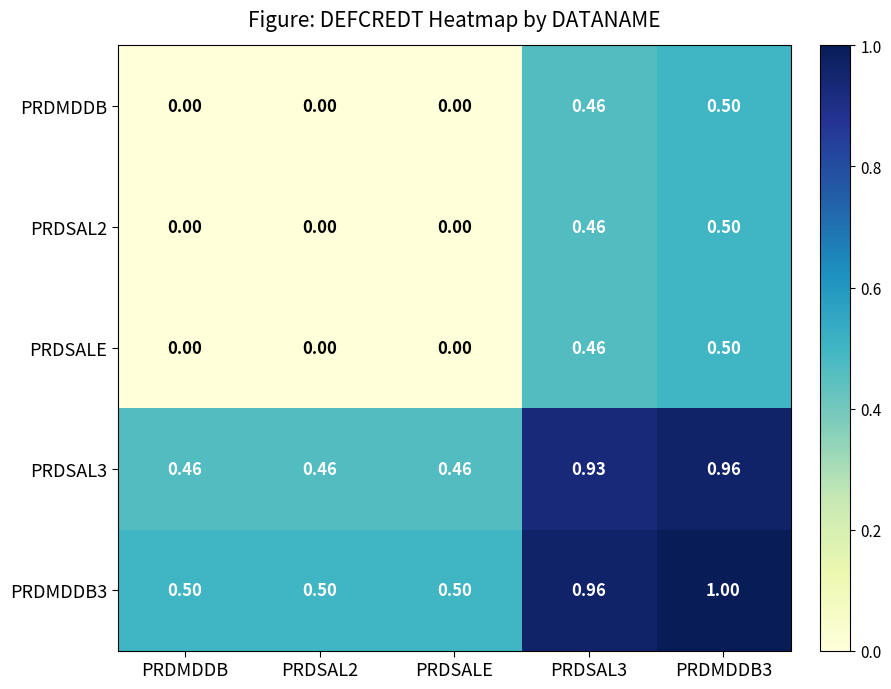

Is the value of PRDSALE at PRDSAL2 greater than the value of PRDMDDB3 at PRDSAL3?

No